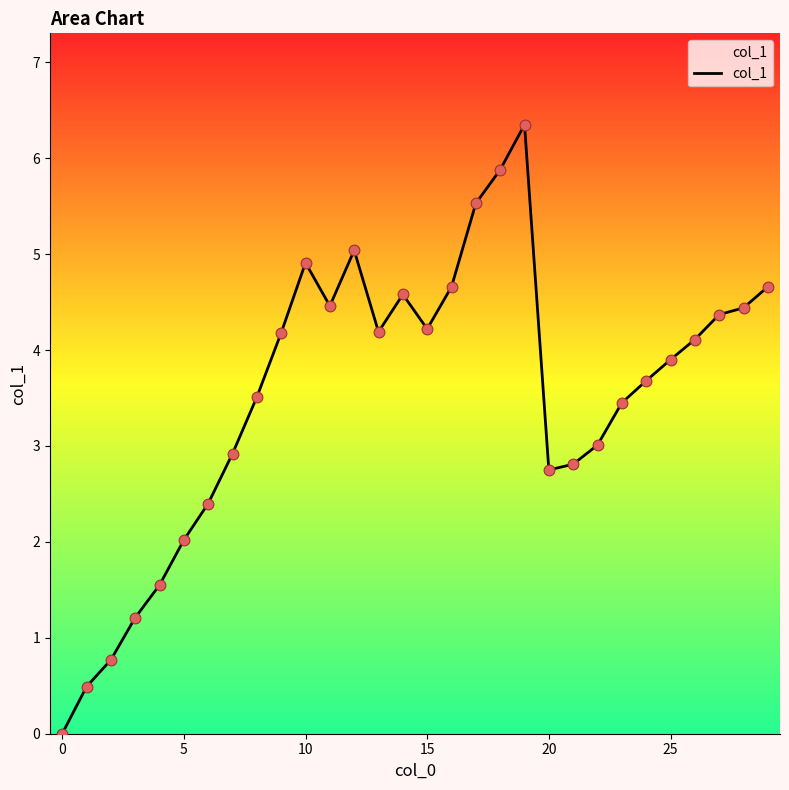

Is this an area chart (filled region under the line)?

Yes